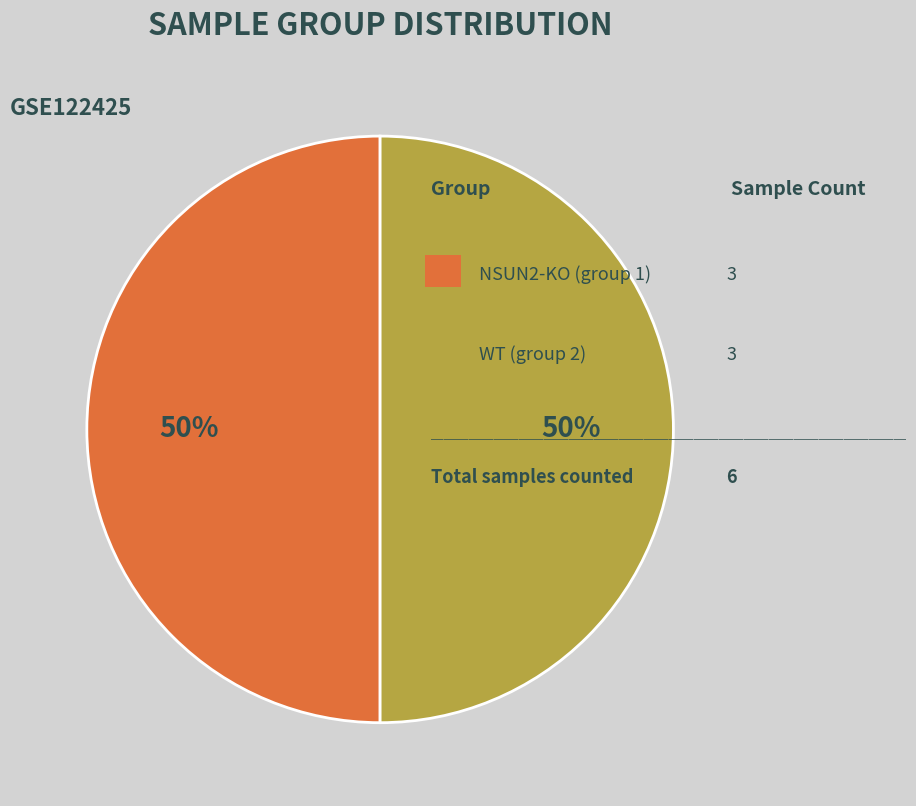

How many segments does this pie chart have?

2